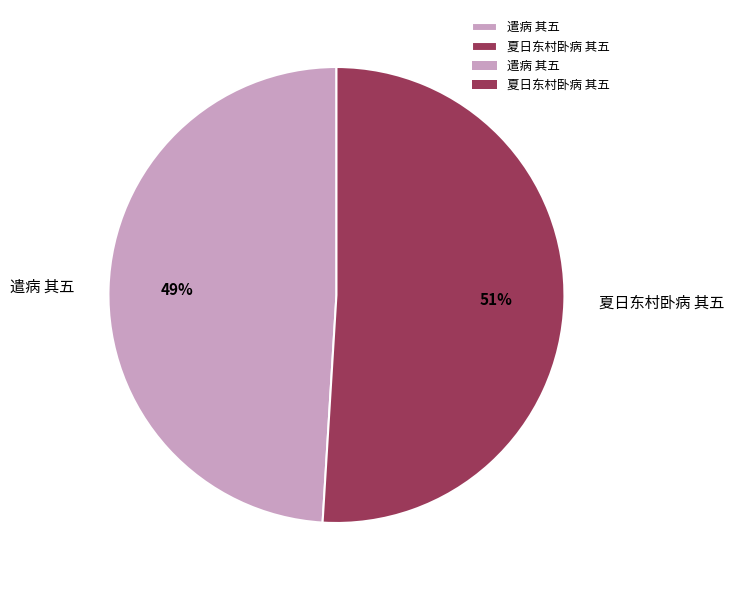

Combined, do 遣病 其五 and 夏日东村卧病 其五 account for over 50%?

Yes